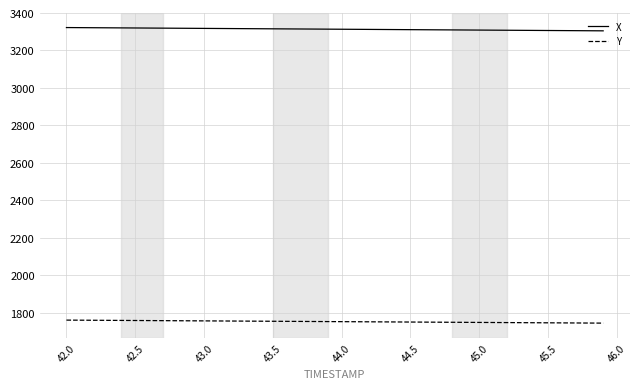

What is the lowest value of the Y series?

1743.5